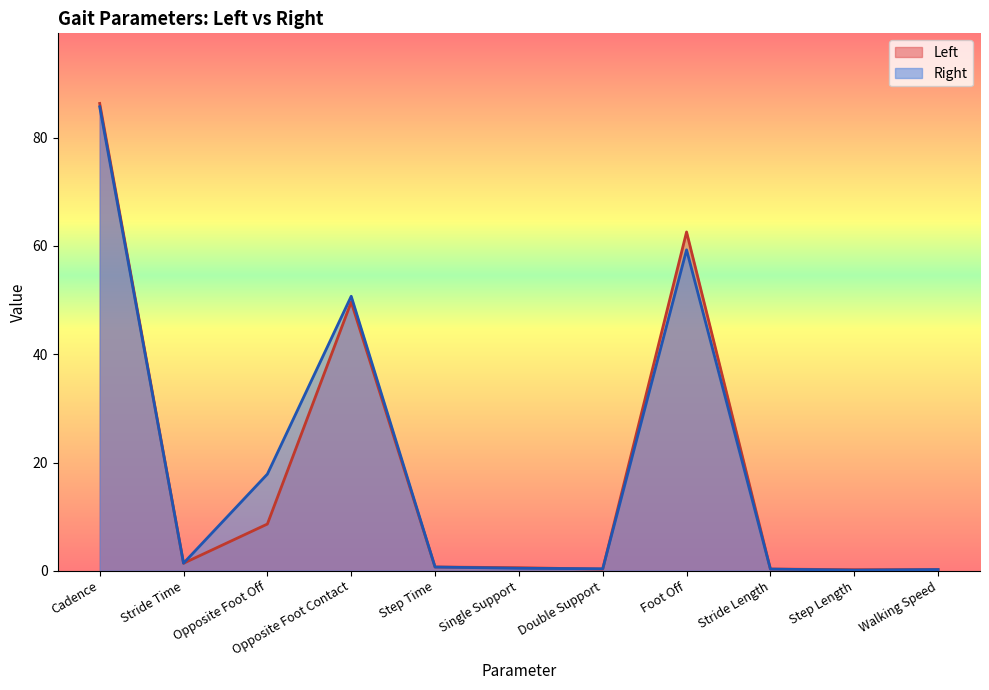

Rank the series by their maximum value, from highest to lowest.

Left, Right